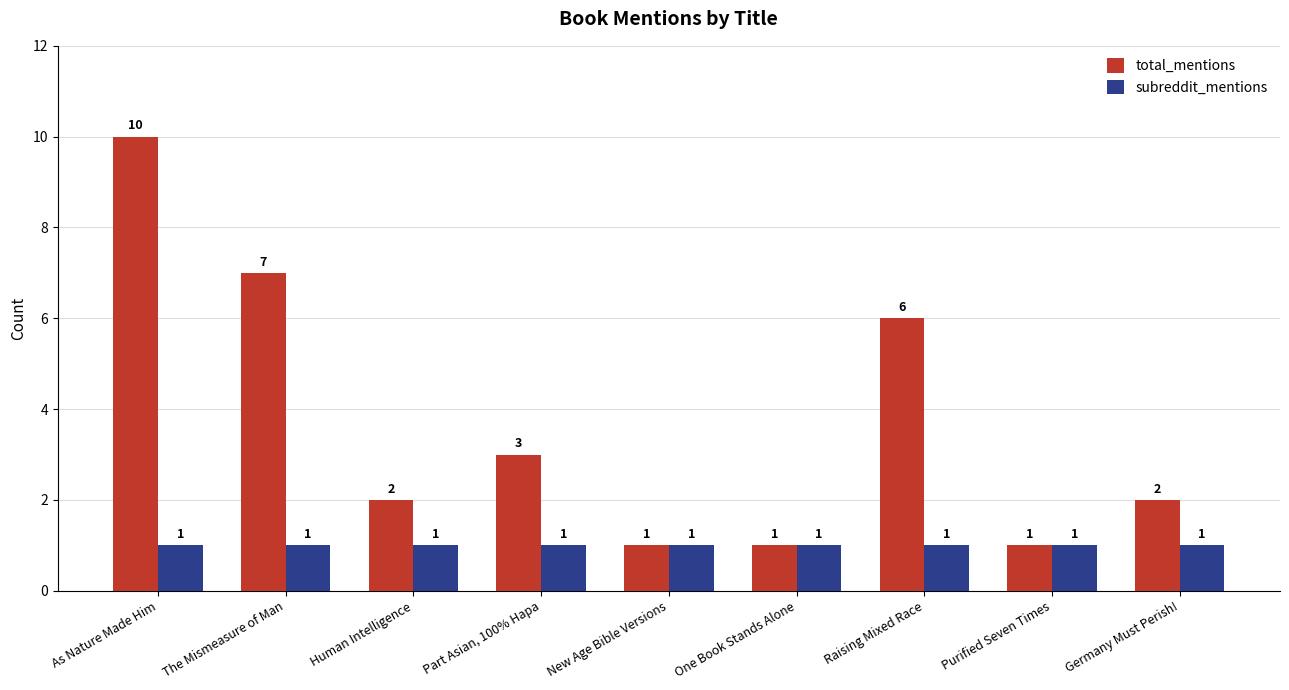

The value of total_mentions at Part Asian, 100% Hapa is 3. True or false?

True